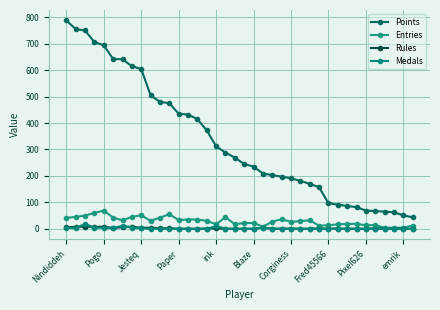

Is this an area chart (filled region under the line)?

No